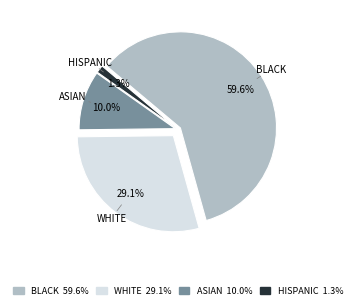

Does any single category account for the majority?

Yes